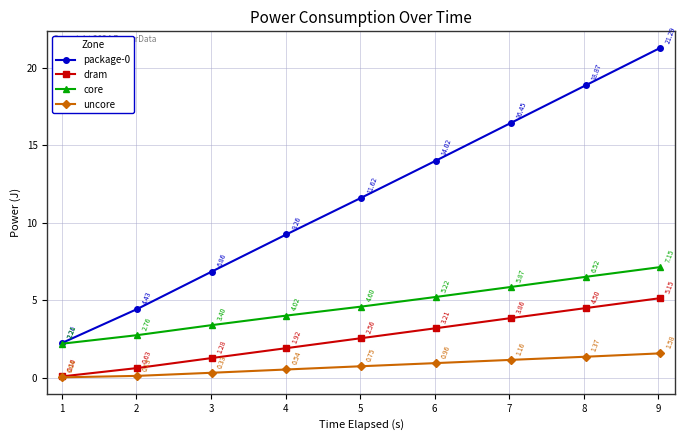

At how many categories does at least one series exceed 0?

9